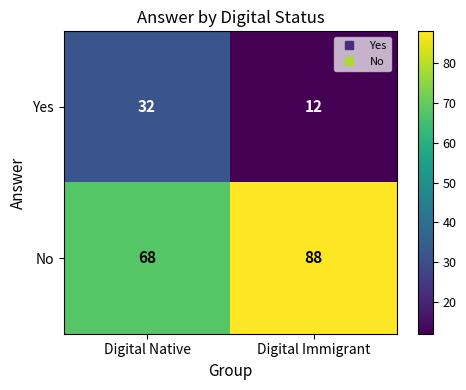

What is the spread (max minus min) of values at Digital Immigrant?

76